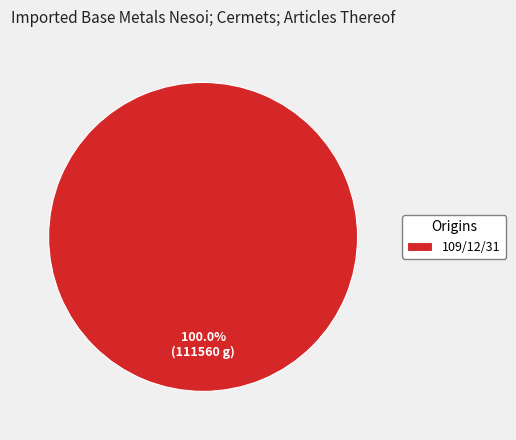

Does 109/12/31 account for over 50% of the chart?

Yes